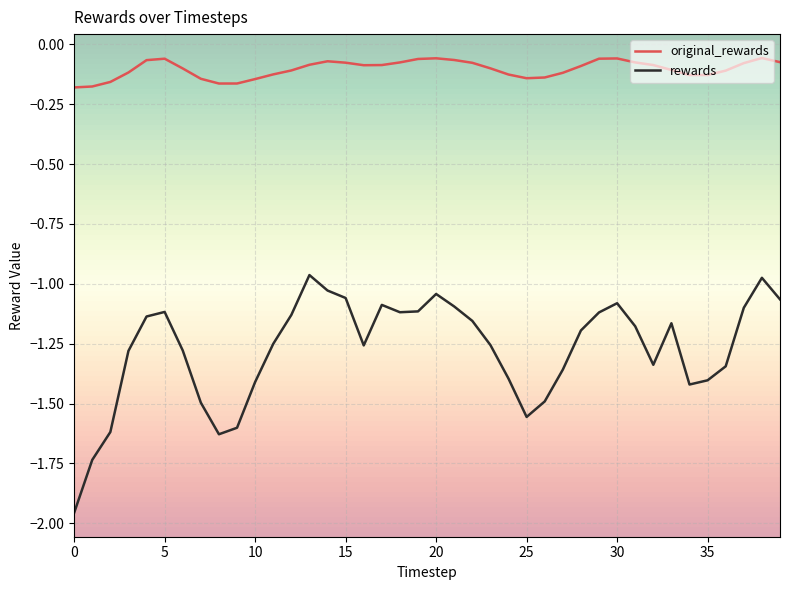

Which series has the widest spread of values?

rewards